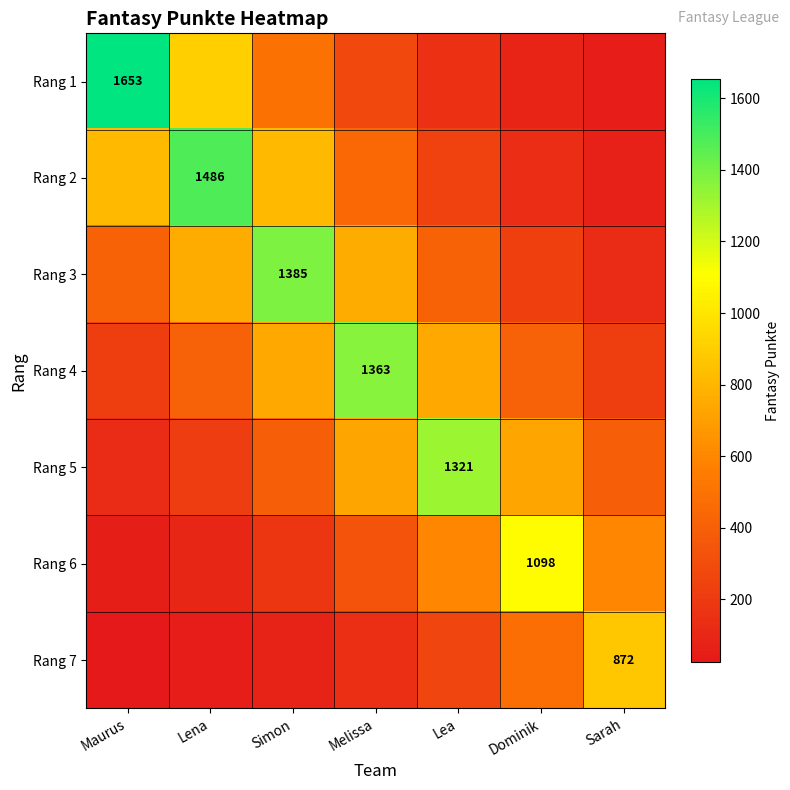

Rank the series by their maximum value, from lowest to highest.

Rang 7, Rang 6, Rang 5, Rang 4, Rang 3, Rang 2, Rang 1